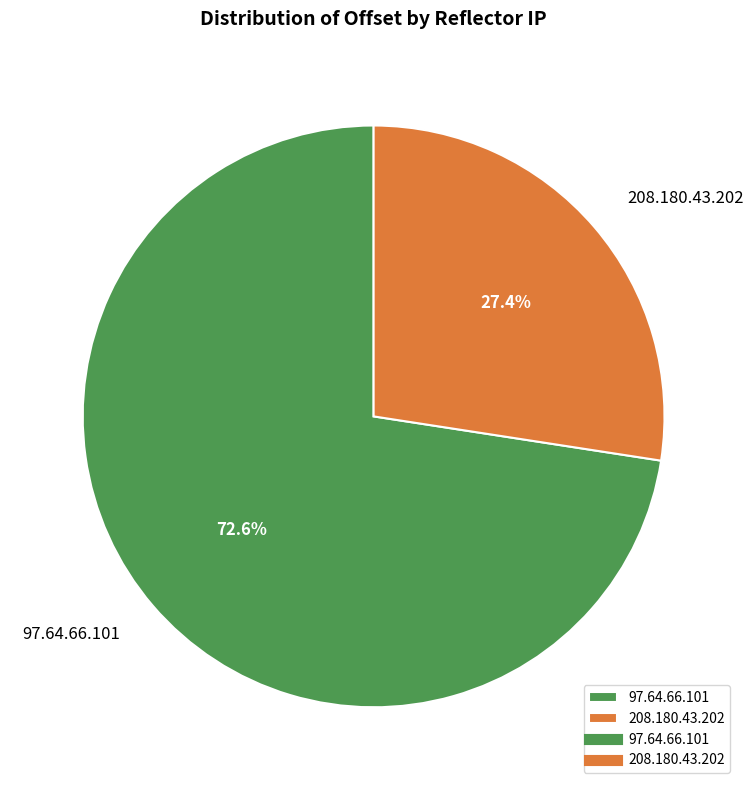

Count the number of slices in the pie.

2